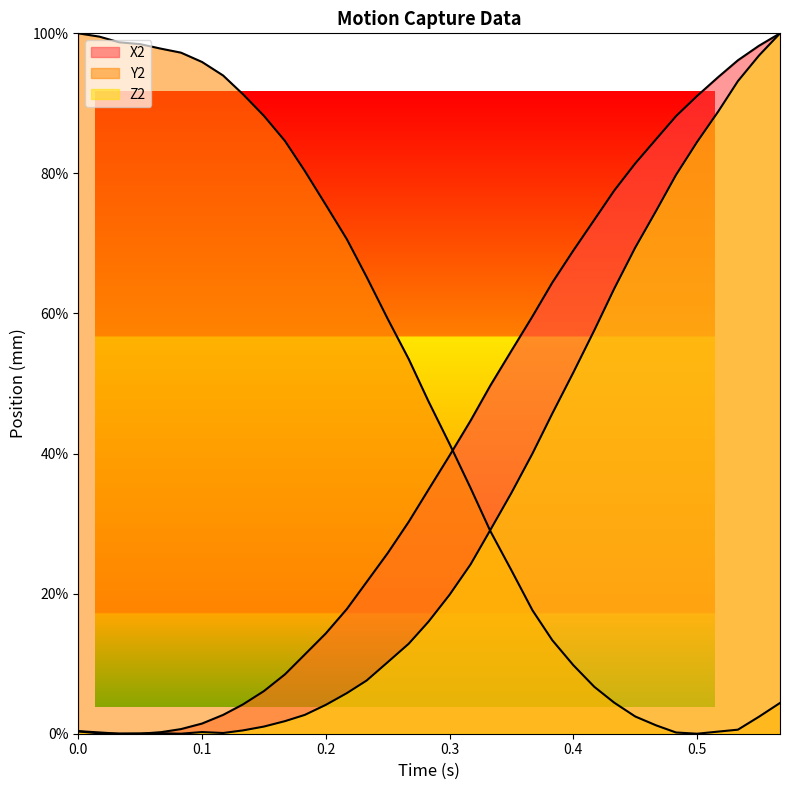

How many interior local peaks does the Z2 series have?

2